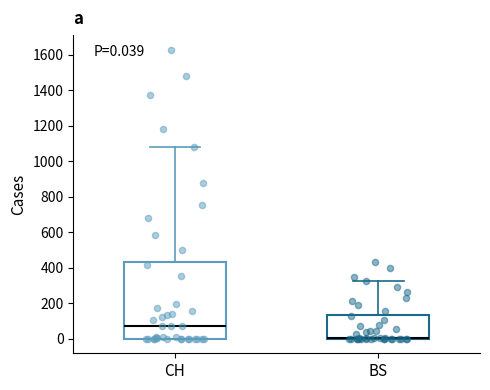

Comparing the boxes themselves (not the whiskers), which one is the tallest?

CH